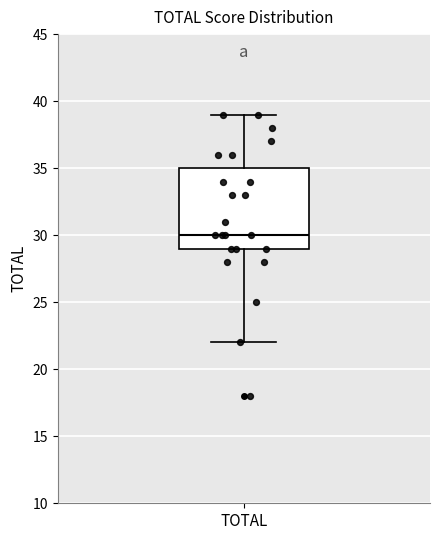

Where does the upper whisker of the box for TOTAL end on the y-axis? The values are not printed on the chart, so give them approximately, as read against the axis.

39